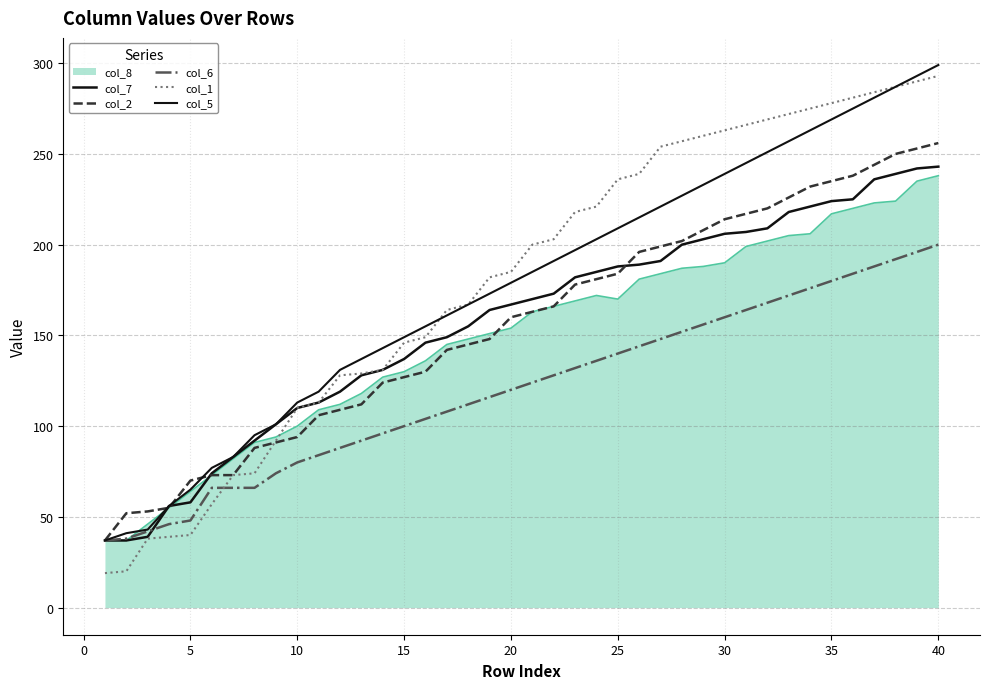

Which series has the largest total across all categories?

col_1